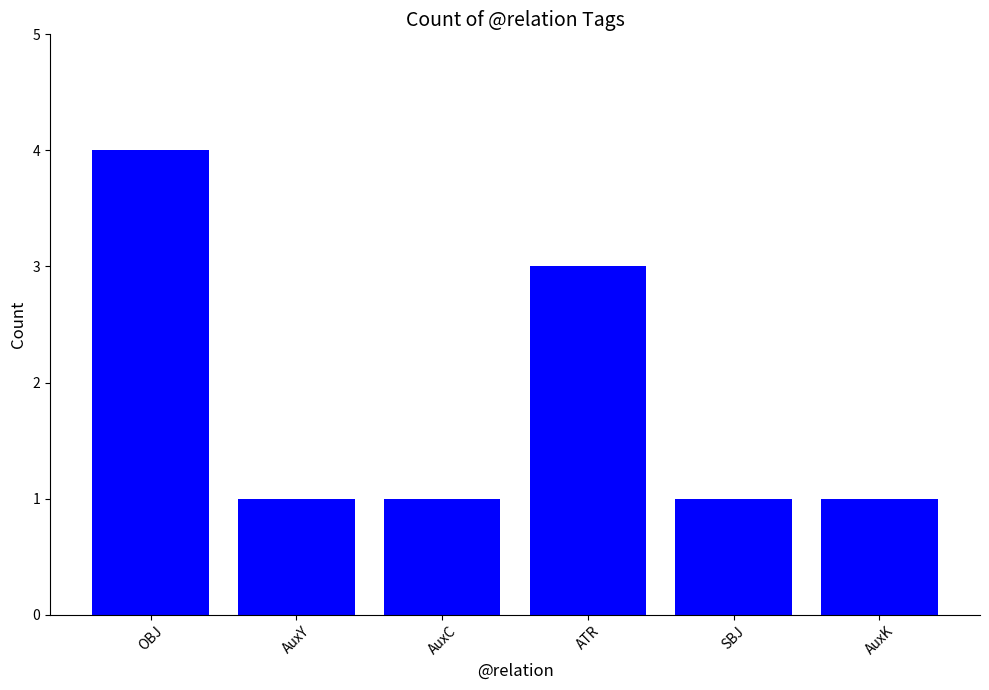

Reading left to right, what are all the values shown in this chart?

OBJ=4	AuxY=1	AuxC=1	ATR=3	SBJ=1	AuxK=1